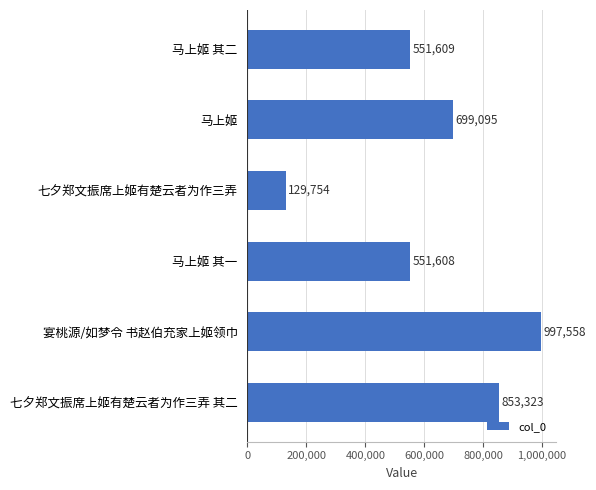

Which has a higher value, 七夕郑文振席上姬有楚云者为作三弄 or 马上姬 其一?

马上姬 其一